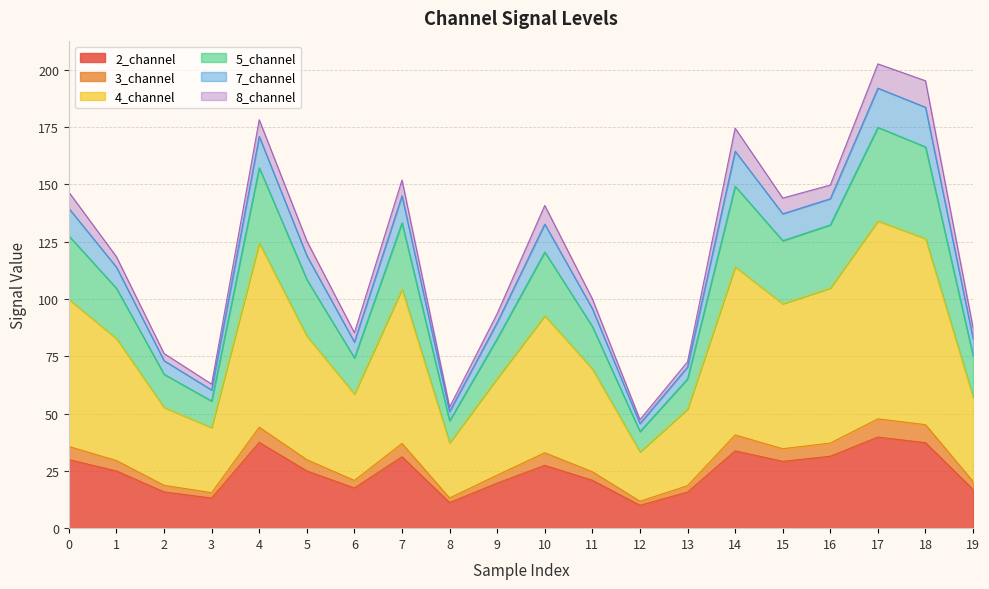

Which category has the highest value across all series?

17